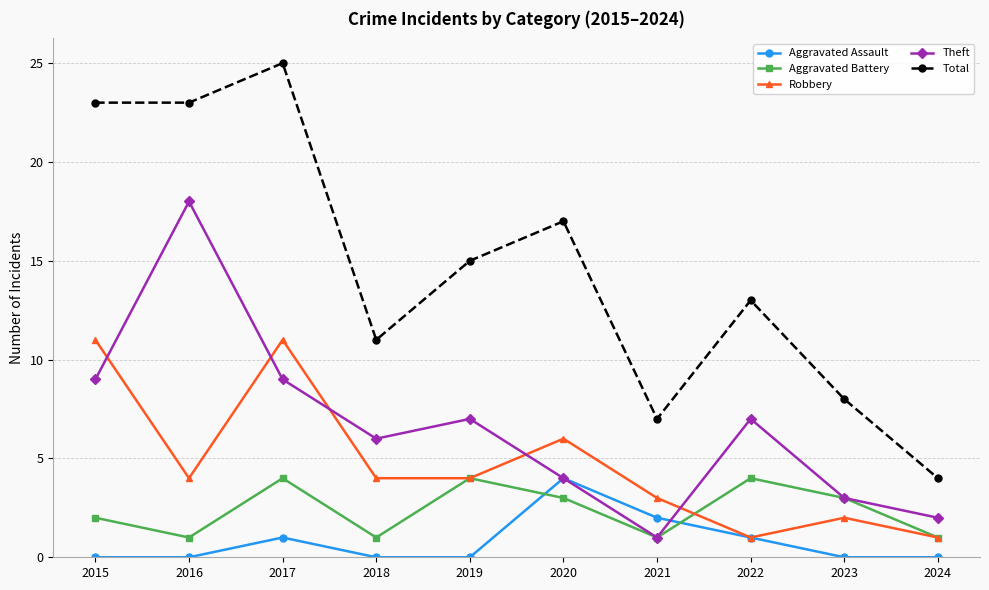

What is the value of the Aggravated Battery point at the 1st from the left?

2